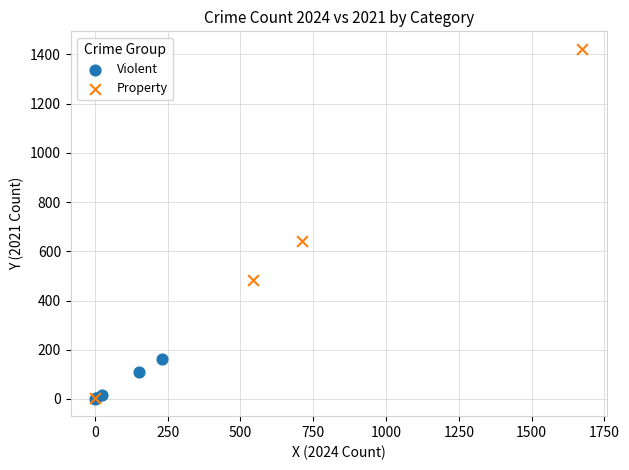

Which series contains the highest Y value?

Property